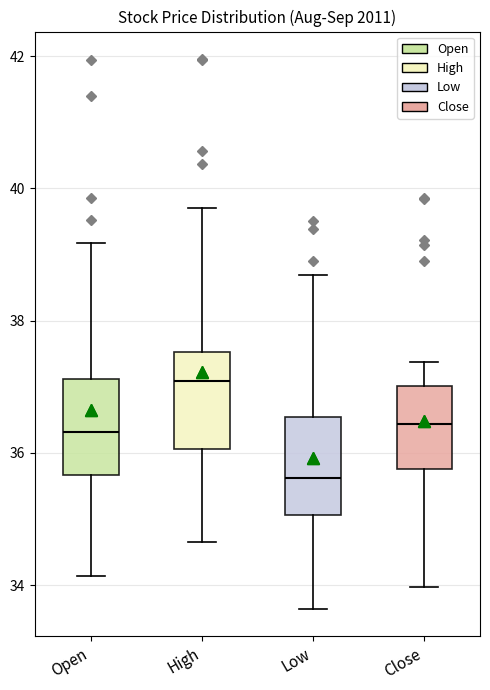

Reading left to right, read every box against the y-axis: the position of its median line, the range the box covers, and the ends of its whiskers. The values are not printed on the chart, so give them approximately, as read against the axis.

Open: median 36.4, box 35.6 to 37.2, whiskers 34.2 to 39.2
High: median 37.0, box 36.0 to 37.6, whiskers 34.6 to 39.8
Low: median 35.6, box 35.0 to 36.6, whiskers 33.6 to 38.6
Close: median 36.4, box 35.8 to 37.0, whiskers 34.0 to 37.4